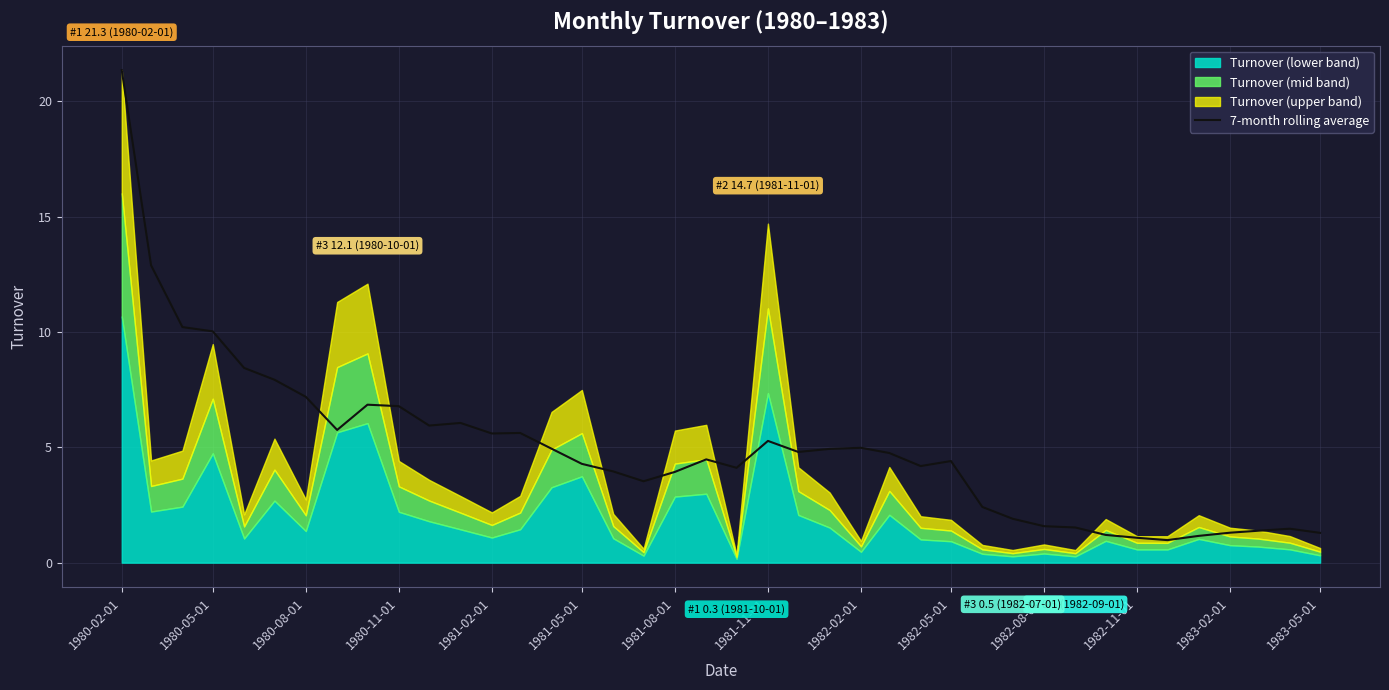

What is the highest value of the 7-month rolling average series?

21.3